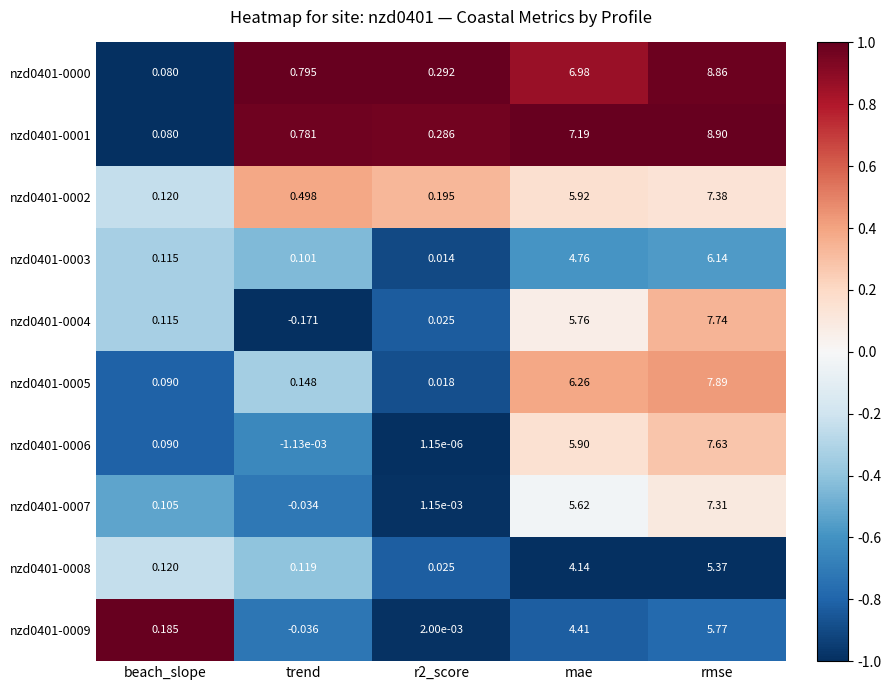

How many distinct data groups are displayed?

10